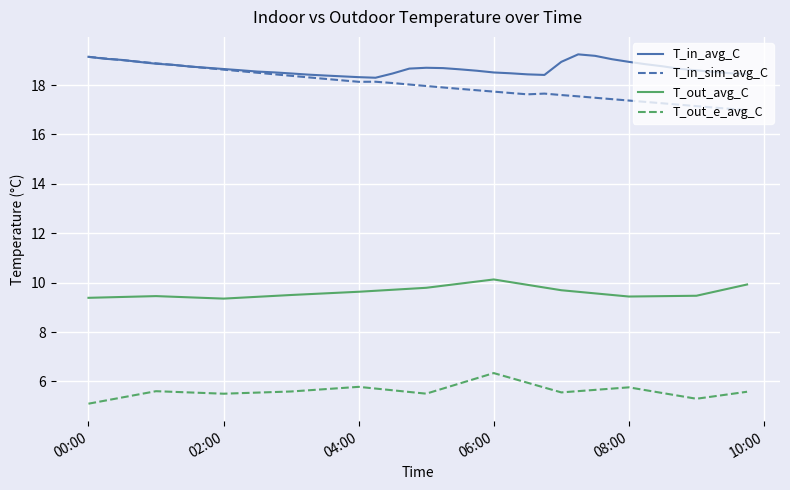

Does the chart have visible grid lines?

Yes